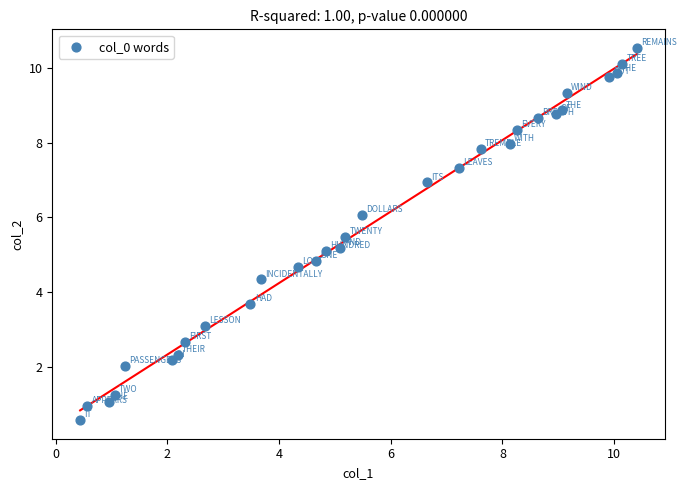

What is the range of X values (max minus min)?

10.0